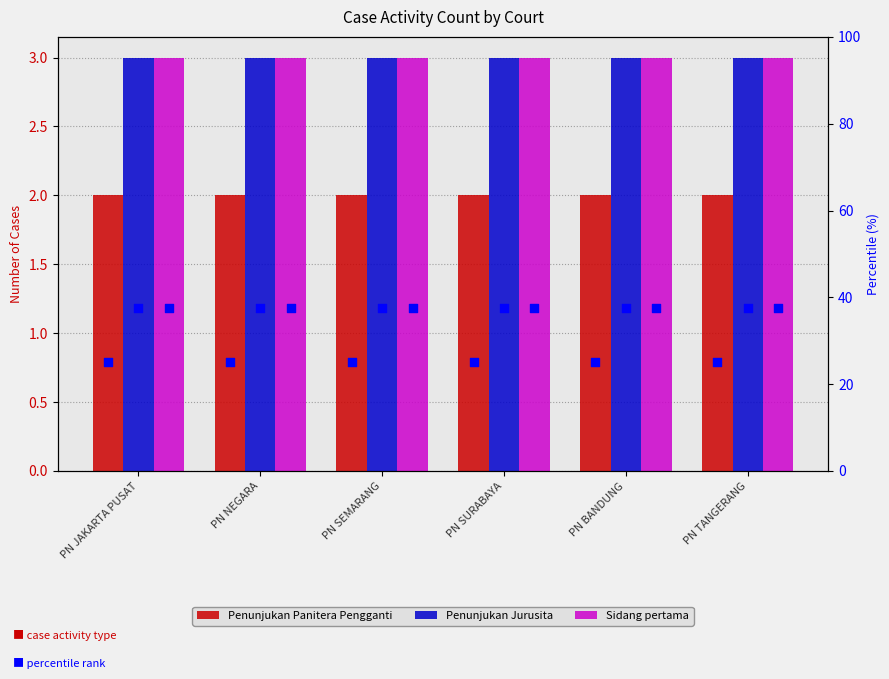

At which category is the sum across all series the highest?

PN JAKARTA PUSAT